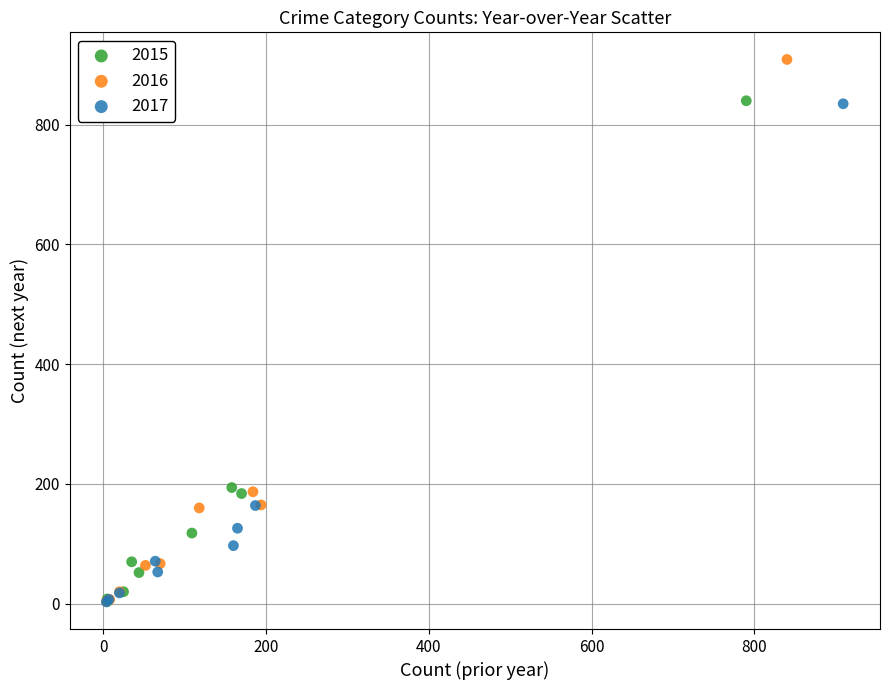

Which series contains the highest Y value?

2016